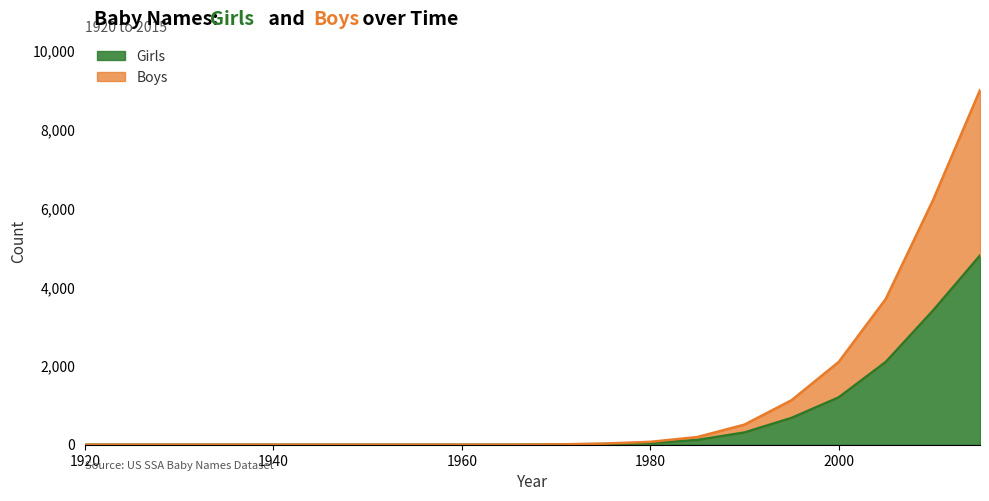

Which series changed the most between 1945 and 1960?

Girls